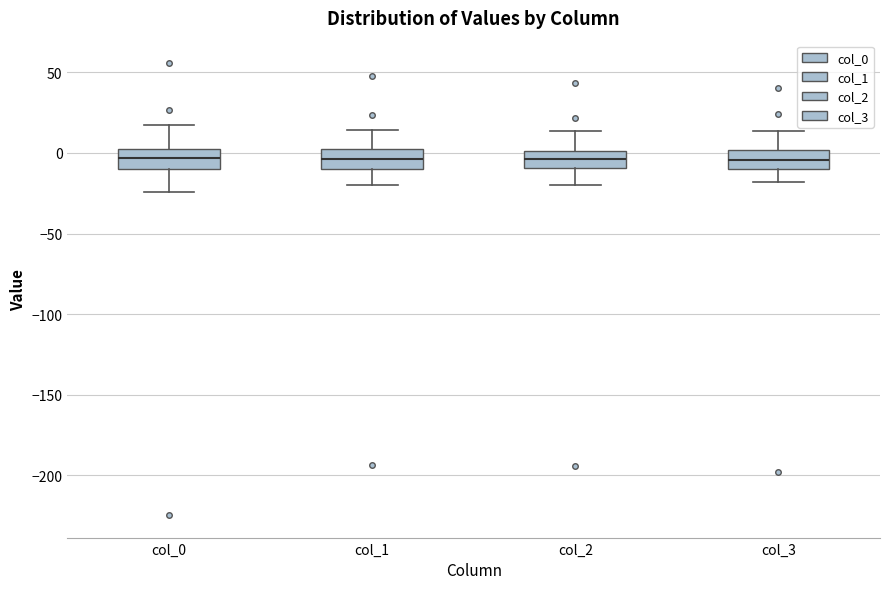

Reading left to right, read every box against the y-axis: the position of its median line, the range the box covers, and the ends of its whiskers. The values are not printed on the chart, so give them approximately, as read against the axis.

col_0: median -5, box -10 to 0, whiskers -25 to 20
col_1: median -5, box -10 to 0, whiskers -20 to 15
col_2: median -5, box -10 to 0, whiskers -20 to 15
col_3: median -5, box -10 to 0, whiskers -20 to 15